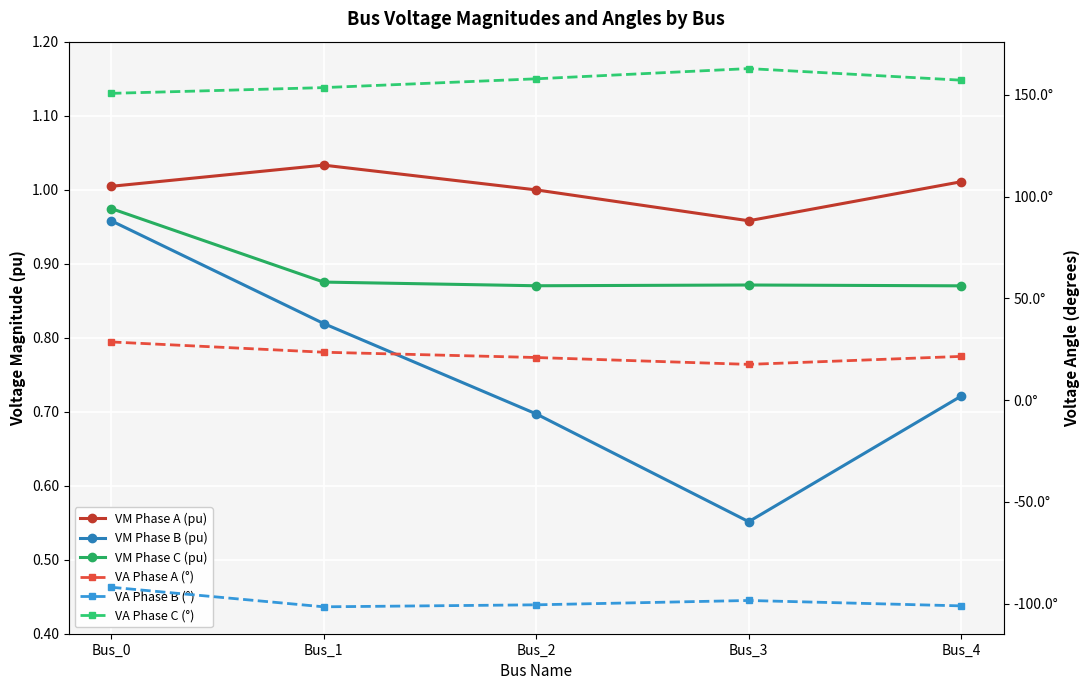

True or false: VM Phase A (pu) and VA Phase C (°) intersect in this chart.

False